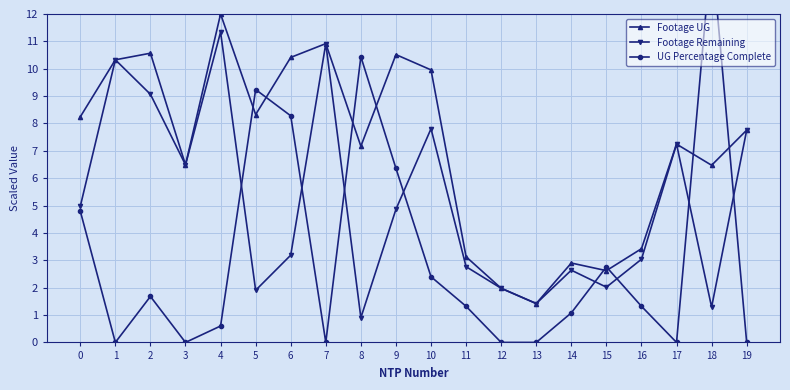

What is the spread (max minus min) of values at 0?

3.4